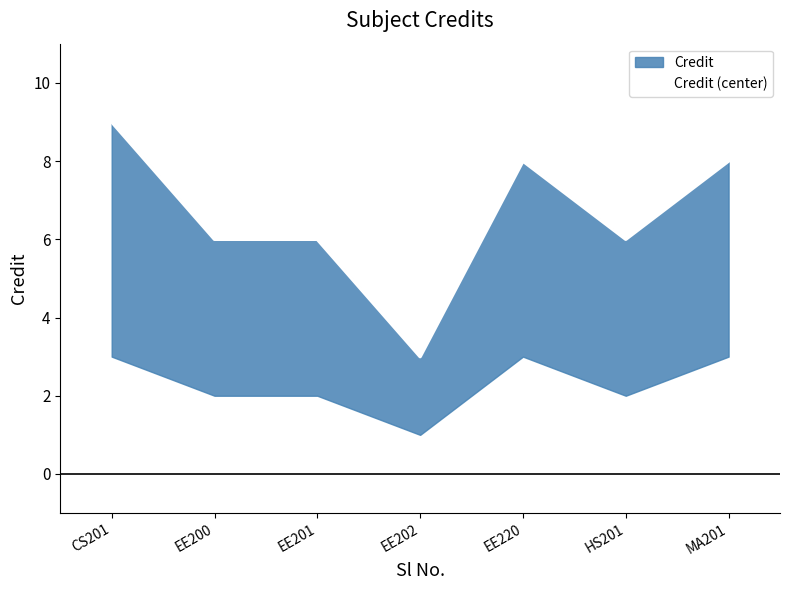

How many points are lower than both their immediate neighbors (excluding endpoints)?

2